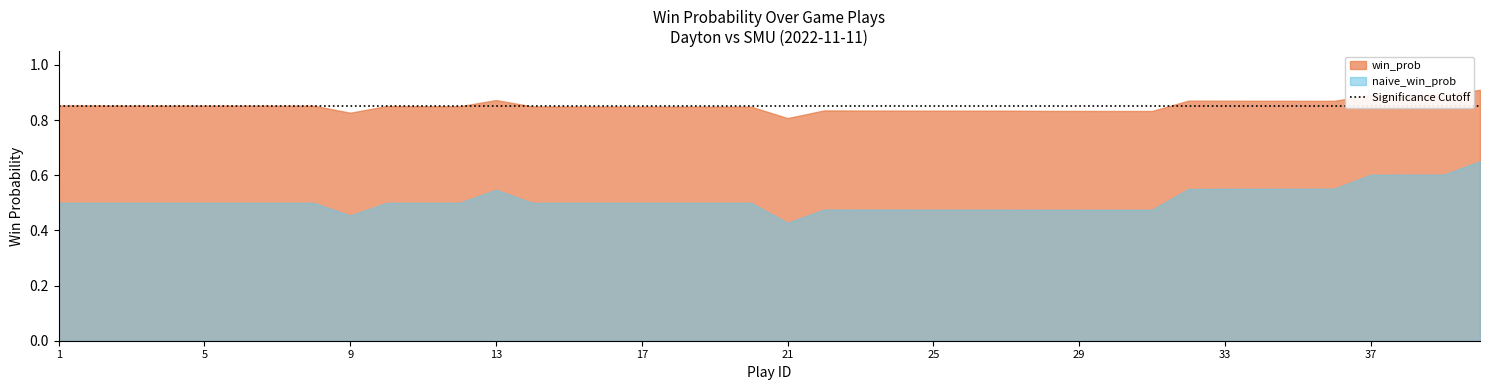

At how many categories does at least one series exceed 0?

40